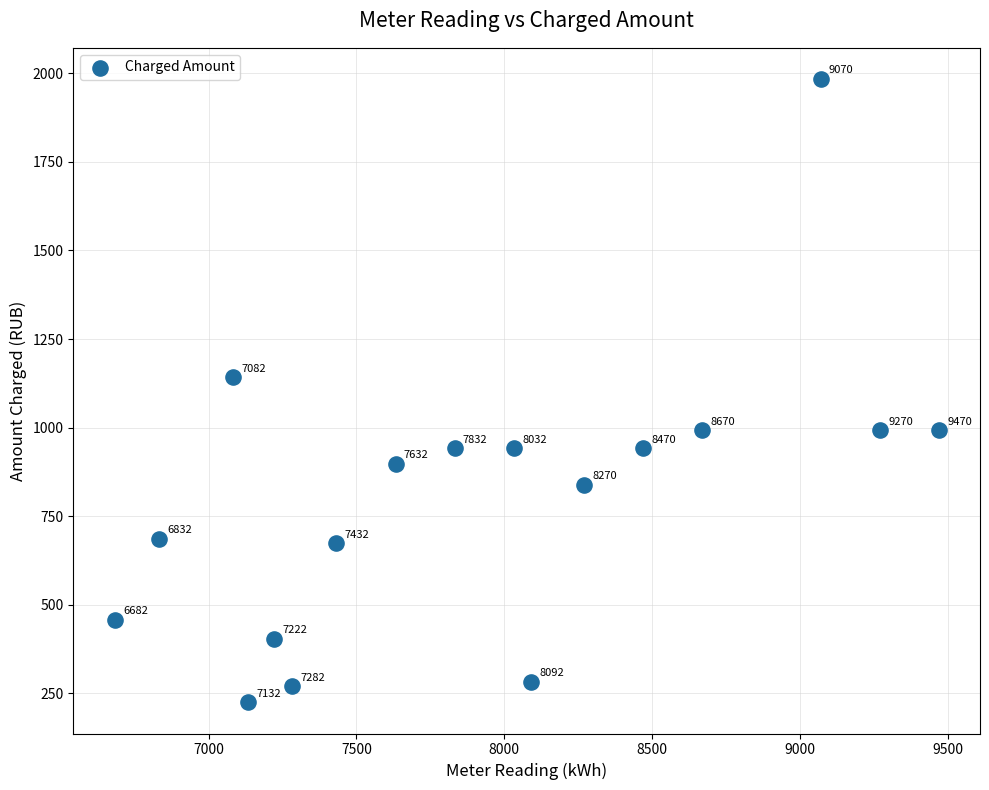

What is the range of Y values (max minus min)?

1759.5